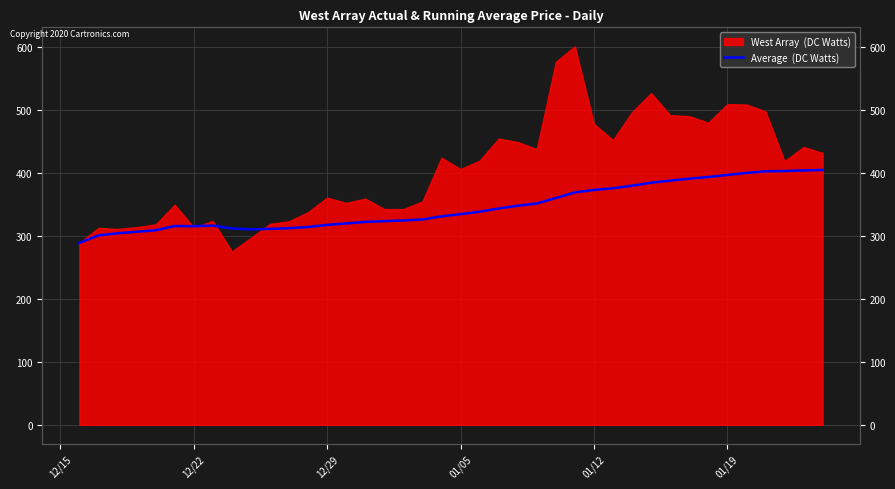

Where is the first local minimum?

12/22